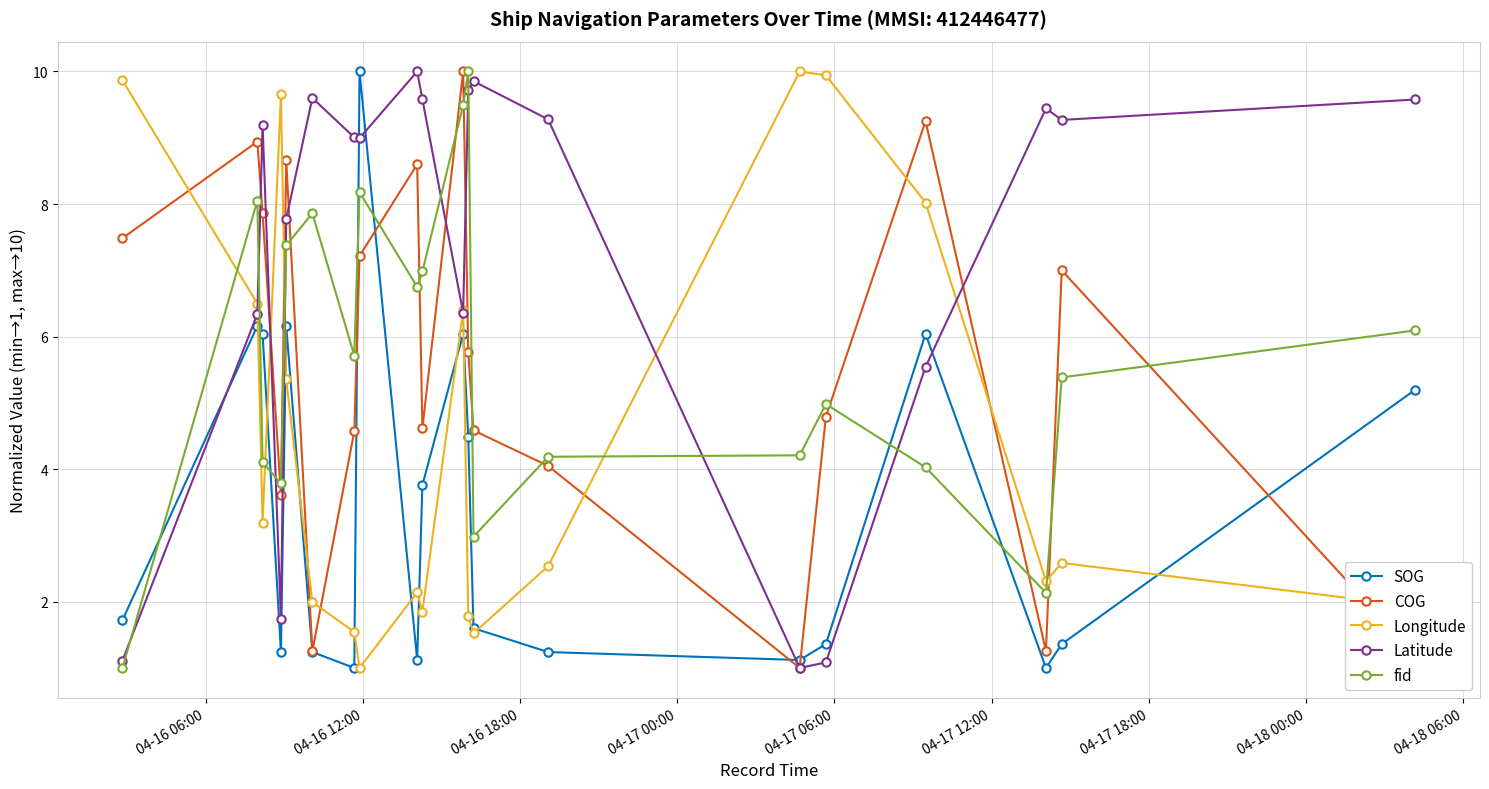

Which series has the largest total across all categories?

Latitude